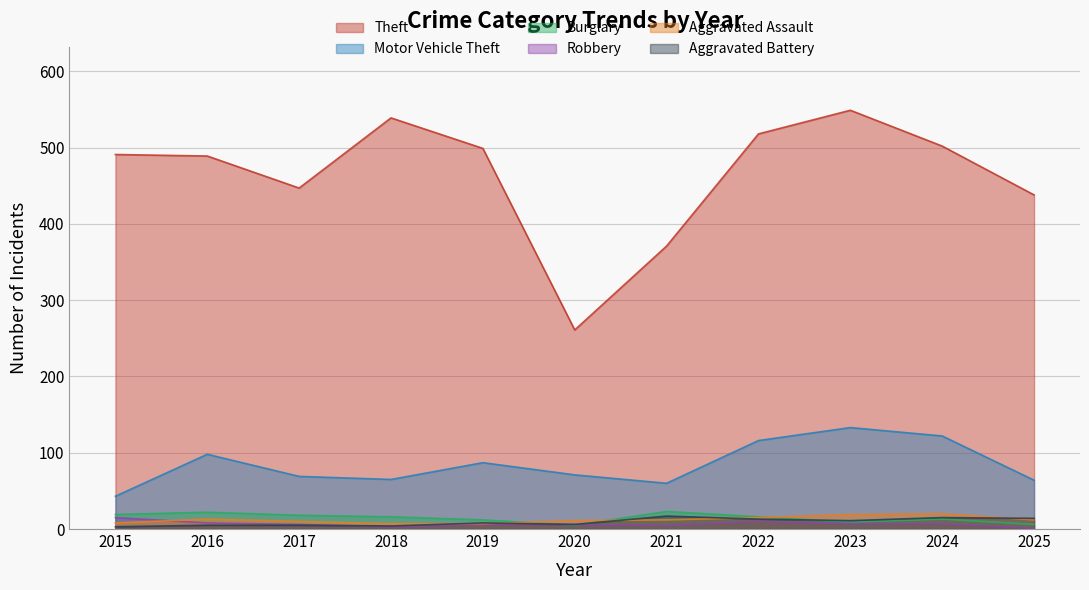

What is the approximate value of Theft at 2017?

447